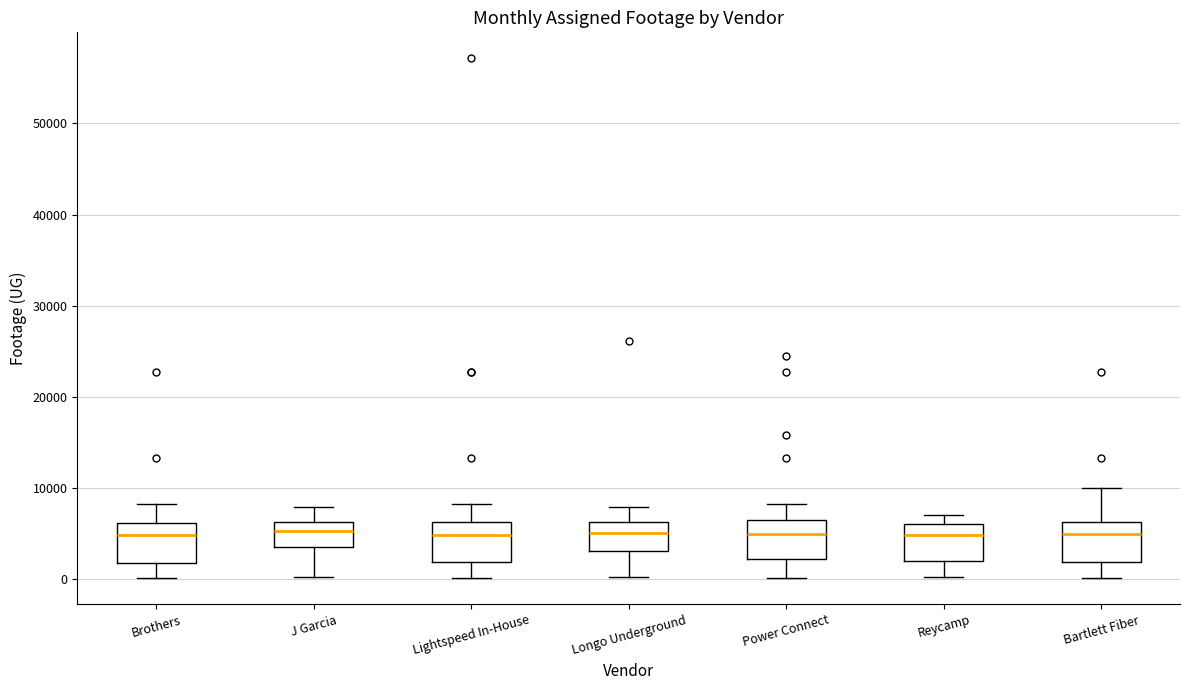

Reading left to right, transcribe this box plot: for each box, give where its median line is, the range the box spans, and where its two whiskers end, as read against the y-axis. The values are not printed on the chart, so give them approximately, as read against the axis.

Brothers: median 5000, box 2000 to 6000, whiskers 0 to 8000
J Garcia: median 5000, box 4000 to 6000, whiskers 0 to 8000
Lightspeed In-House: median 5000, box 2000 to 6000, whiskers 0 to 8000
Longo Underground: median 5000, box 3000 to 6000, whiskers 0 to 8000
Power Connect: median 5000, box 2000 to 6000, whiskers 0 to 8000
Reycamp: median 5000, box 2000 to 6000, whiskers 0 to 7000
Bartlett Fiber: median 5000, box 2000 to 6000, whiskers 0 to 10000